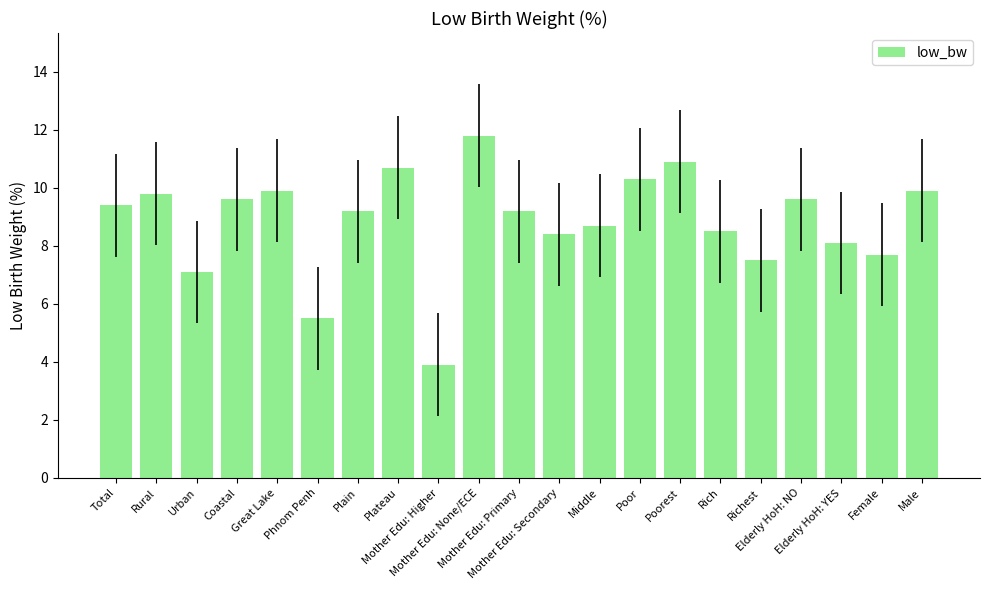

Which label corresponds to the largest value in the chart?

Mother Edu: None/ECE